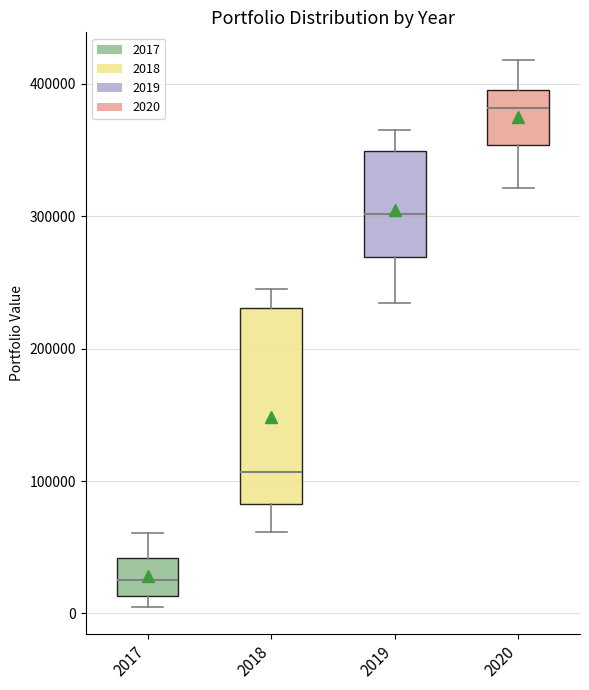

Reading left to right, read every box against the y-axis: the position of its median line, the range the box covers, and the ends of its whiskers. The values are not printed on the chart, so give them approximately, as read against the axis.

2017: median 30000, box 10000 to 40000, whiskers 10000 (just below the box's lower edge) to 60000
2018: median 110000, box 80000 to 230000, whiskers 60000 to 250000
2019: median 300000, box 270000 to 350000, whiskers 230000 to 370000
2020: median 380000, box 350000 to 400000, whiskers 320000 to 420000